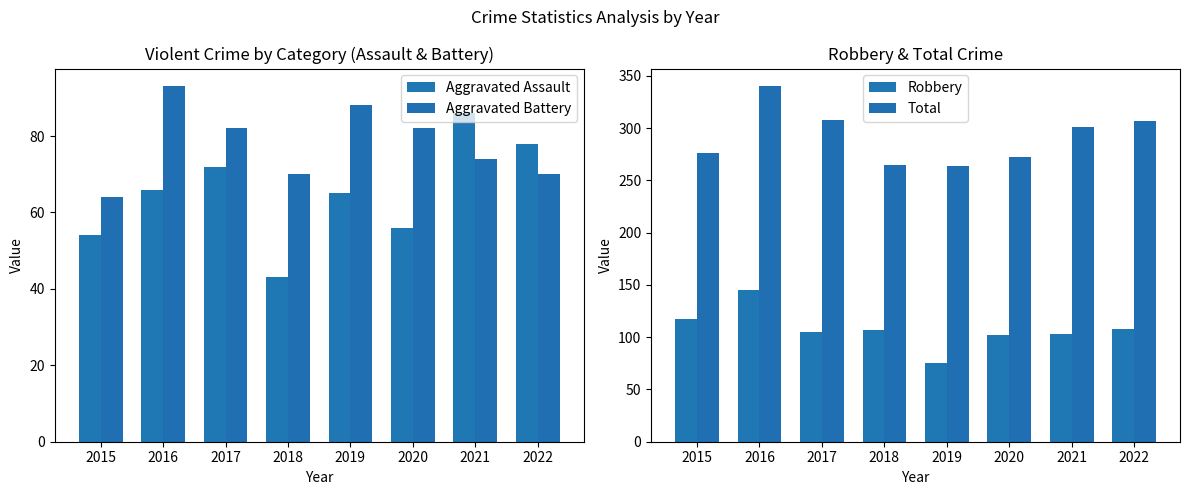

Reading left to right, what are all the values shown in this chart?

Aggravated Assault: 2015=54	2016=66	2017=72	2018=43	2019=65	2020=56	2021=86	2022=78
Aggravated Battery: 2015=64	2016=93	2017=82	2018=70	2019=88	2020=82	2021=74	2022=70
Robbery: 2015=117	2016=145	2017=105	2018=107	2019=75	2020=102	2021=103	2022=108
Total: 2015=276	2016=340	2017=308	2018=265	2019=264	2020=272	2021=301	2022=307